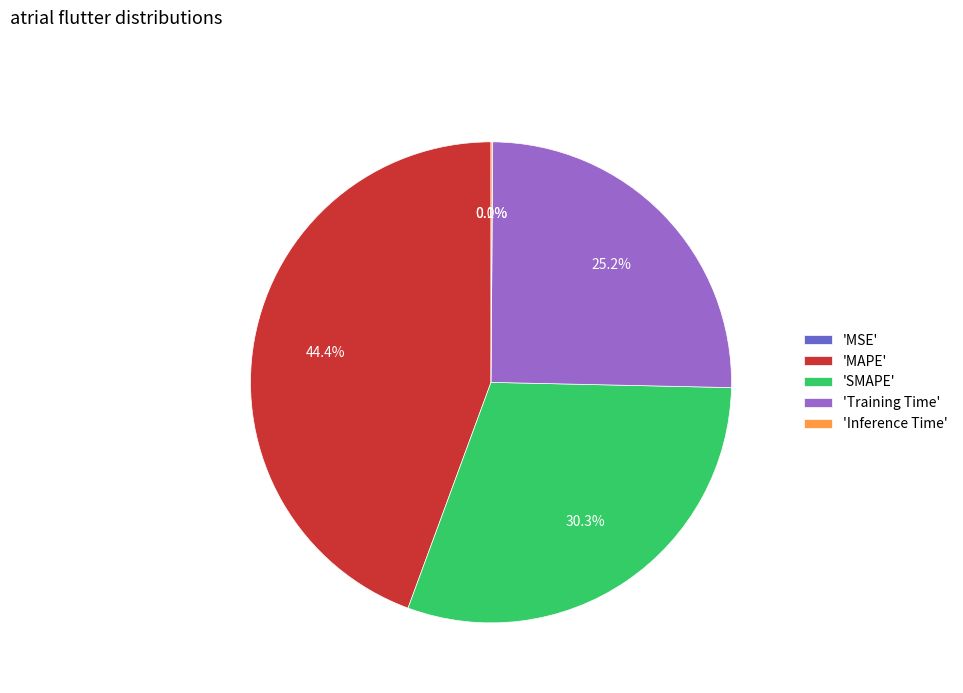

Between 'SMAPE' and 'Training Time', which is larger?

'SMAPE'